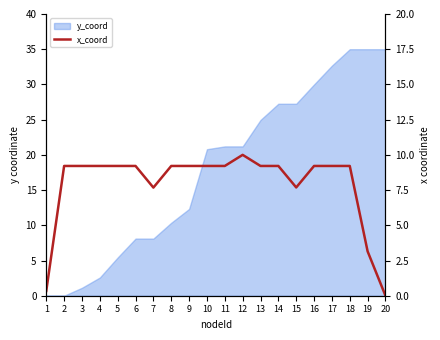

True or false: the data has more than 1 interior local peaks.

False